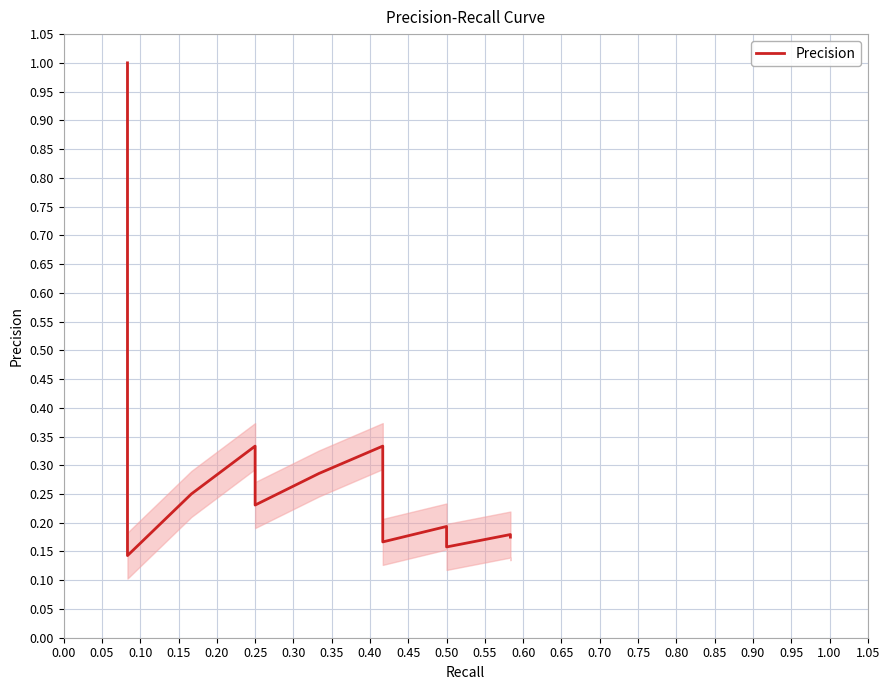

What is the value of the 31st point from the left?

0.2